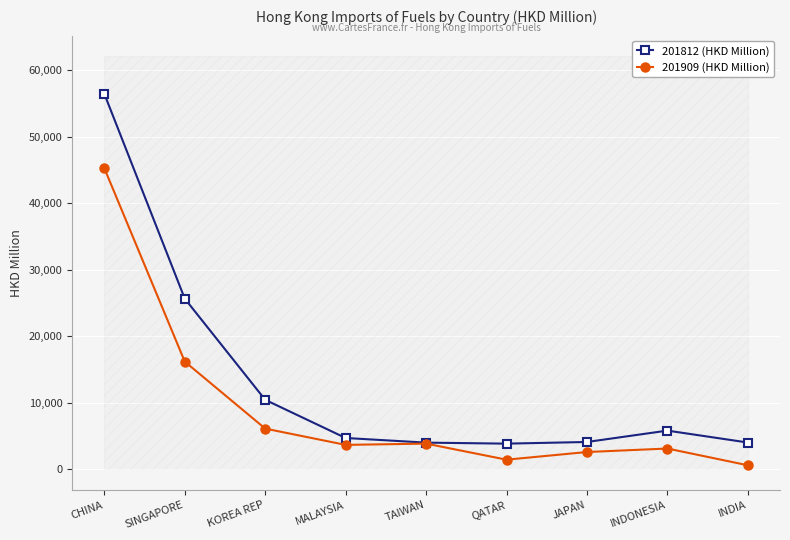

How many series are shown in this chart?

2